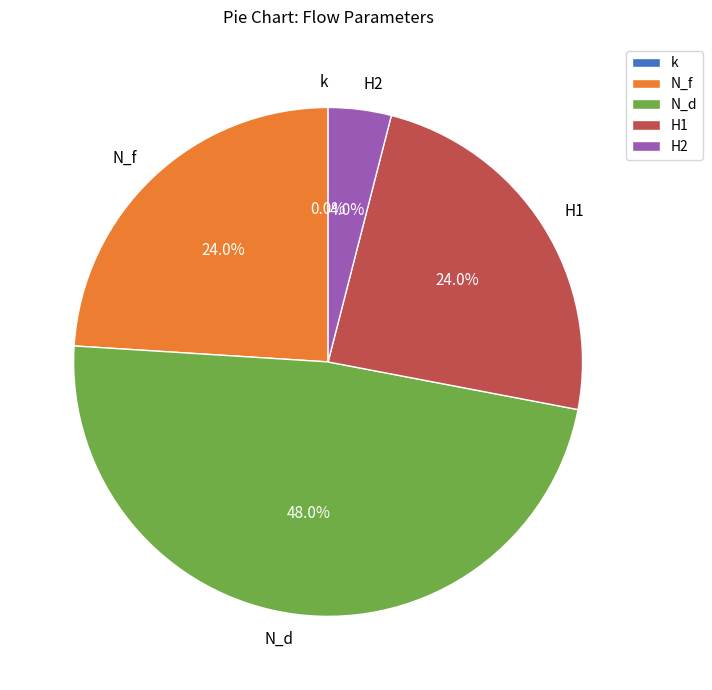

What is the largest slice in the pie chart?

N_d